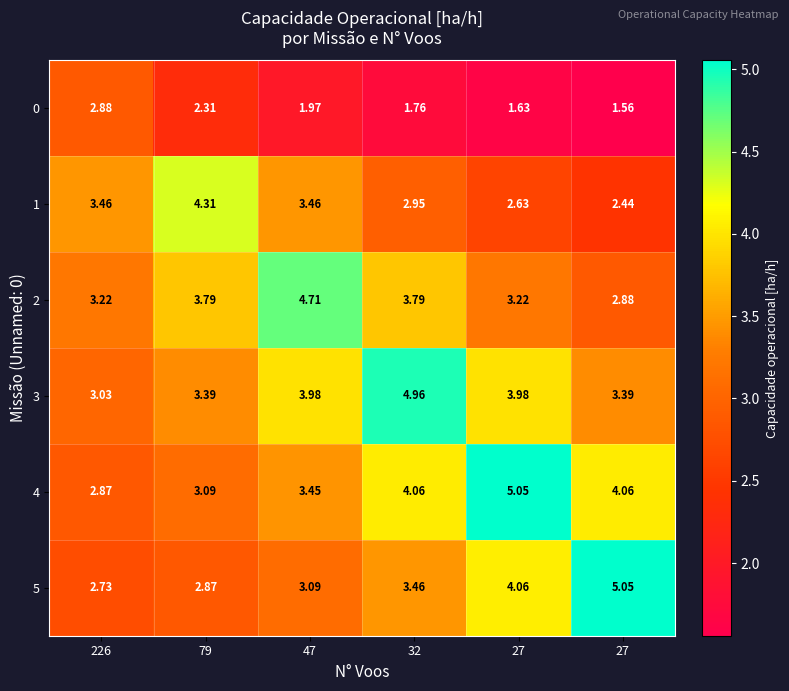

Count the number of categories in the chart.

6